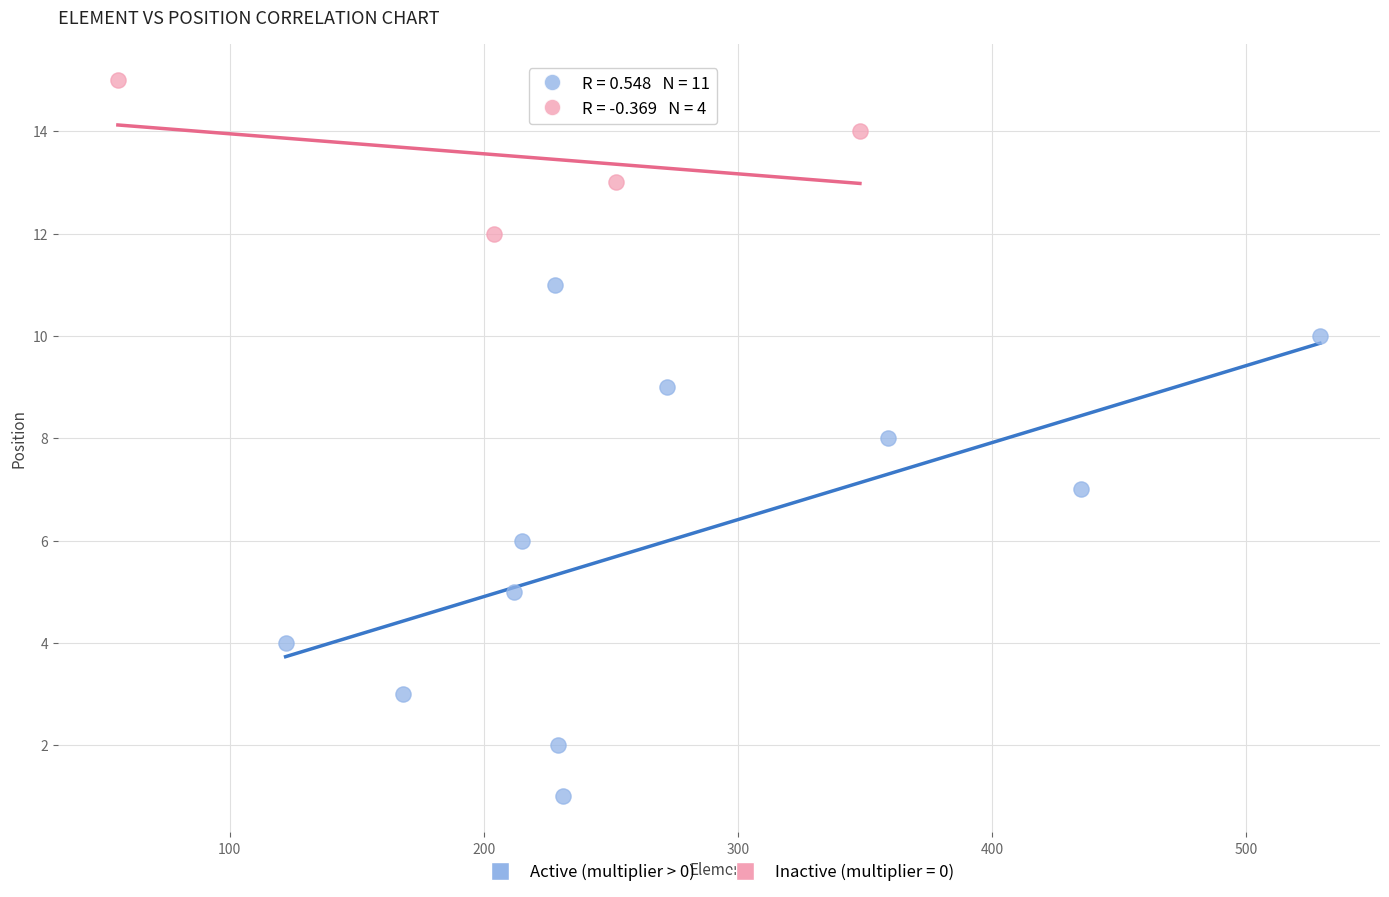

Which series has the largest Y range (max minus min)?

Active (multiplier > 0)